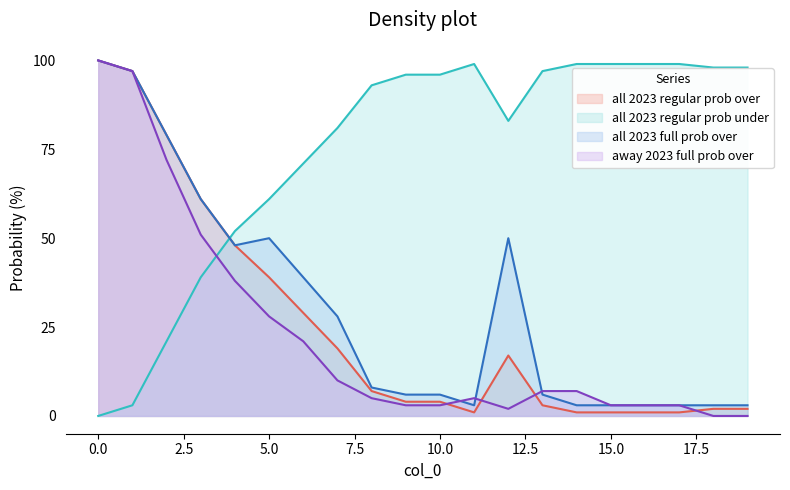

List the series in order of their peak value, highest first.

all 2023 regular prob over, all 2023 full prob over, away 2023 full prob over, all 2023 regular prob under